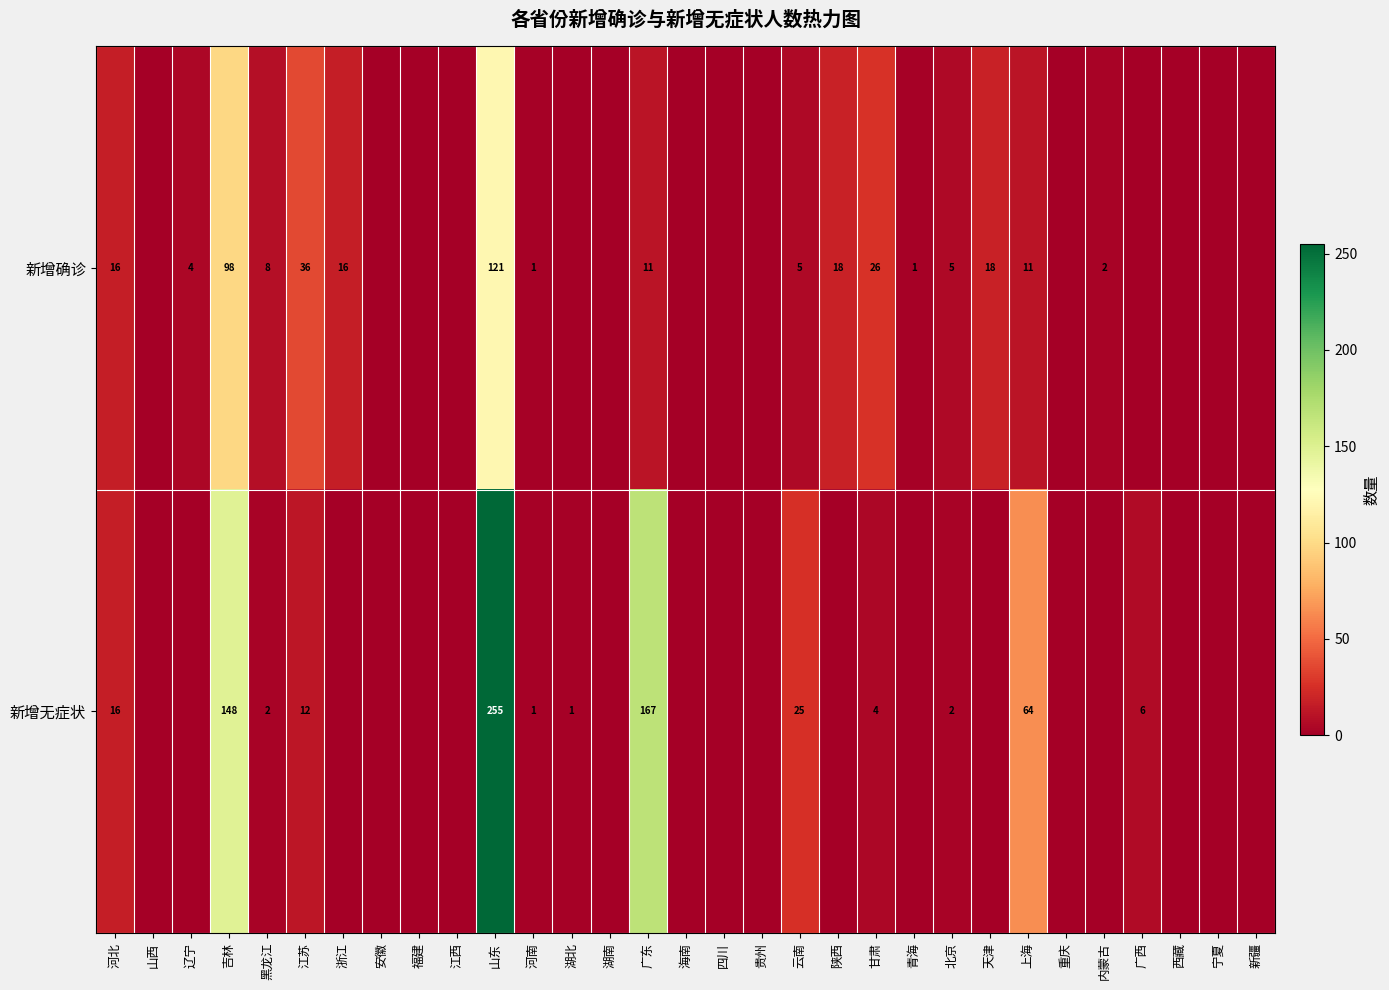

The 新增无症状 series shows 8 at 广西. True or false?

False